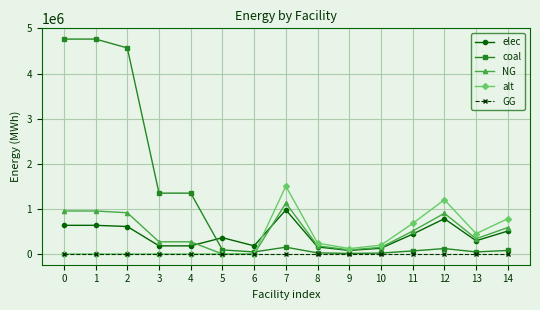

Rank the series by their maximum value, from lowest to highest.

GG, elec, NG, alt, coal